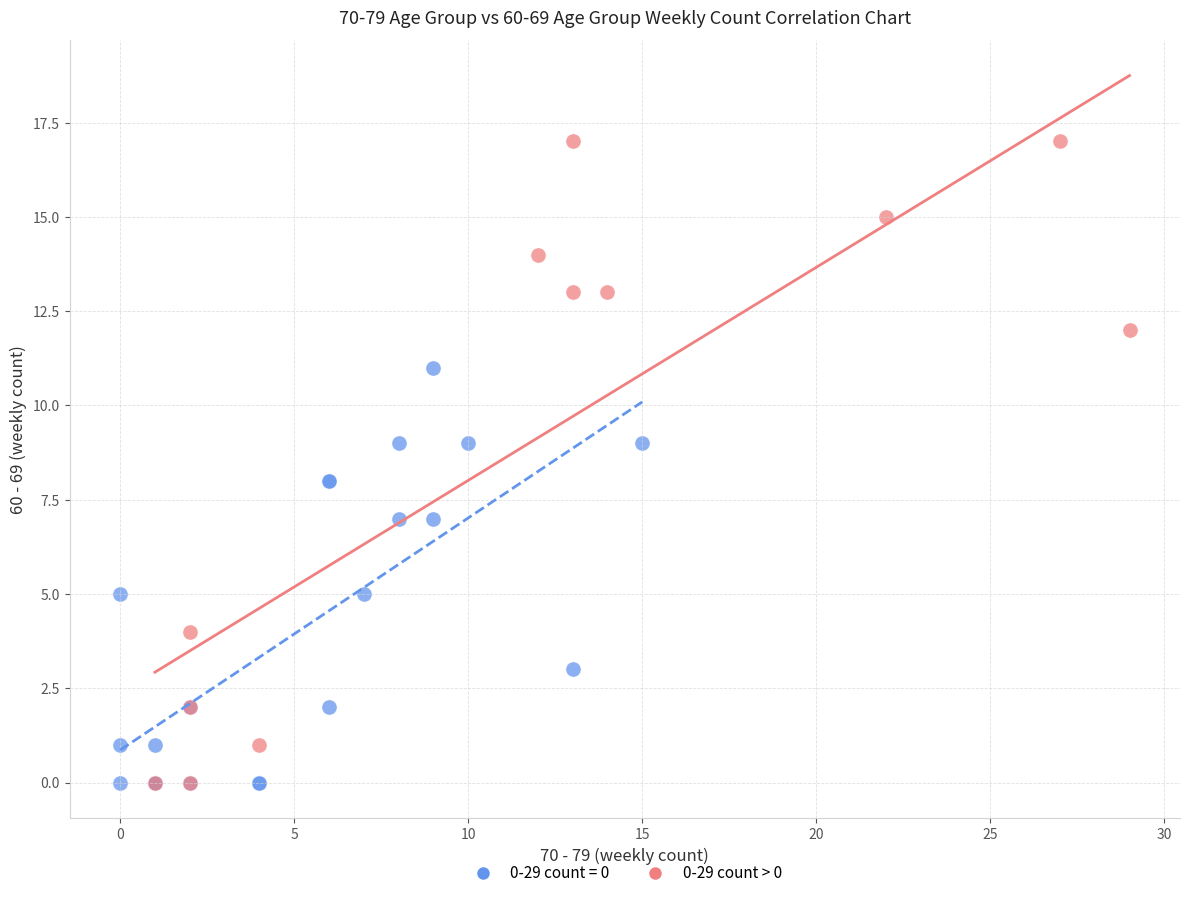

Which series reaches the maximum Y coordinate?

0-29 count > 0